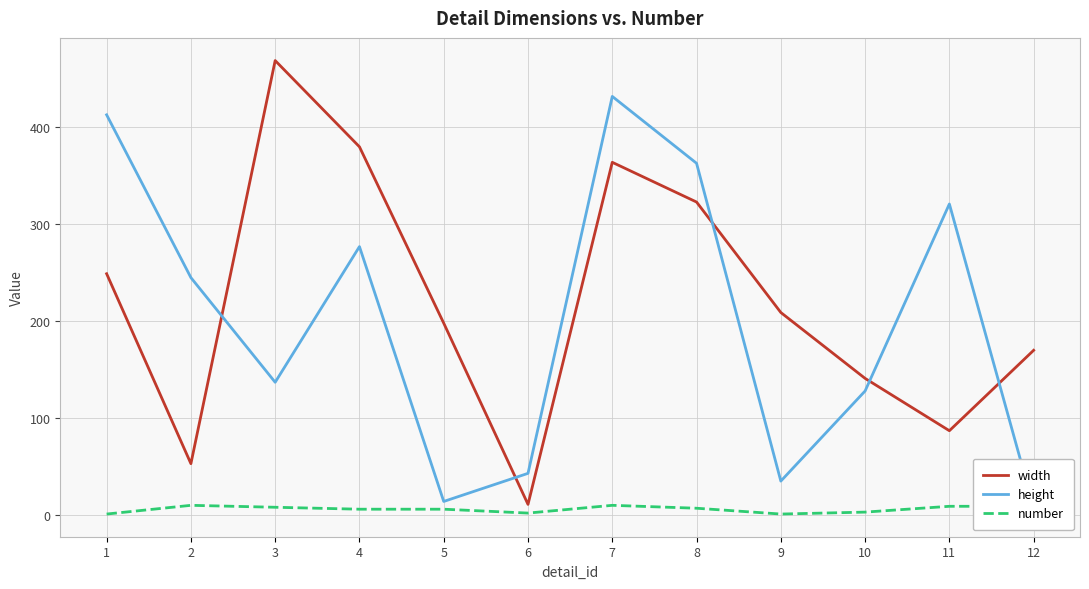

What is the spread (max minus min) of values at 11?

312